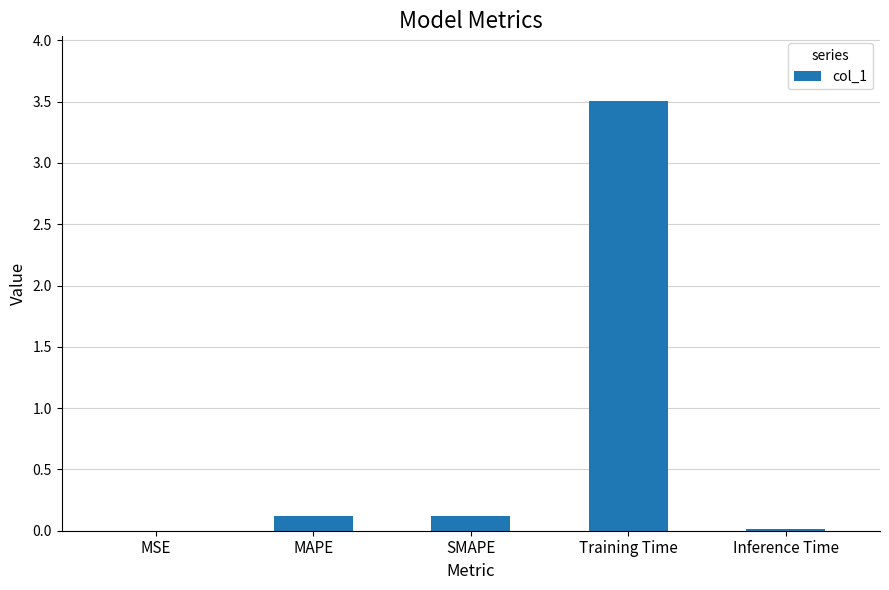

What value does the data have at Training Time?

3.5